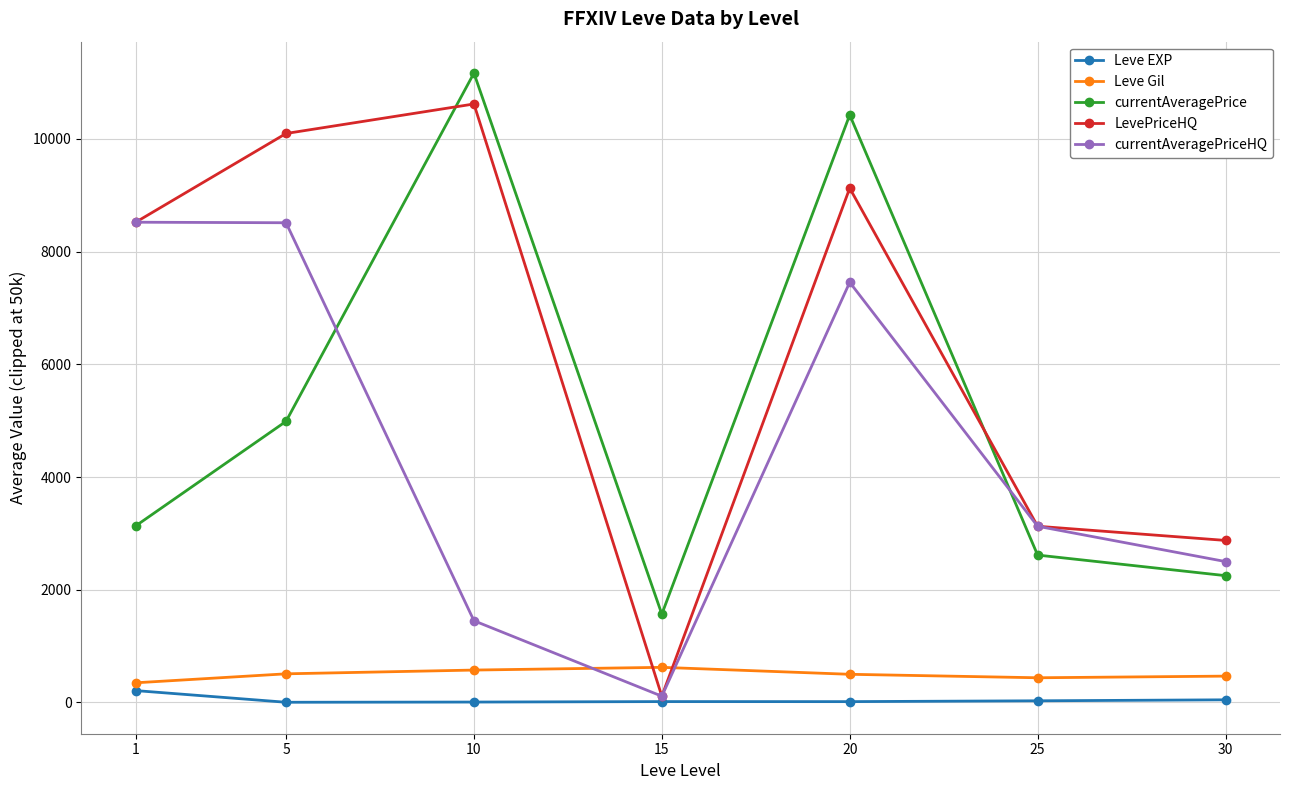

The value of currentAveragePriceHQ at 10 is 1450.2. True or false?

True